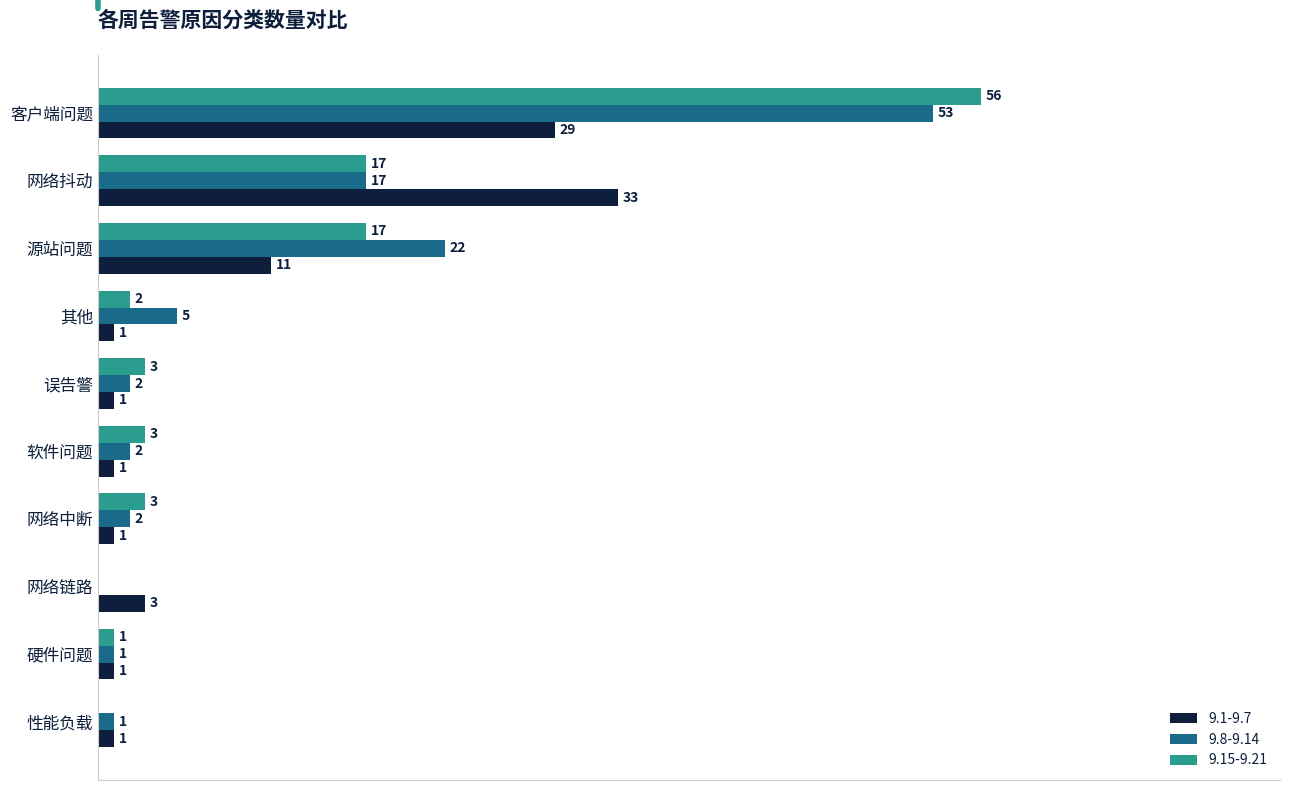

At which category does the chart reach its peak across all series?

客户端问题